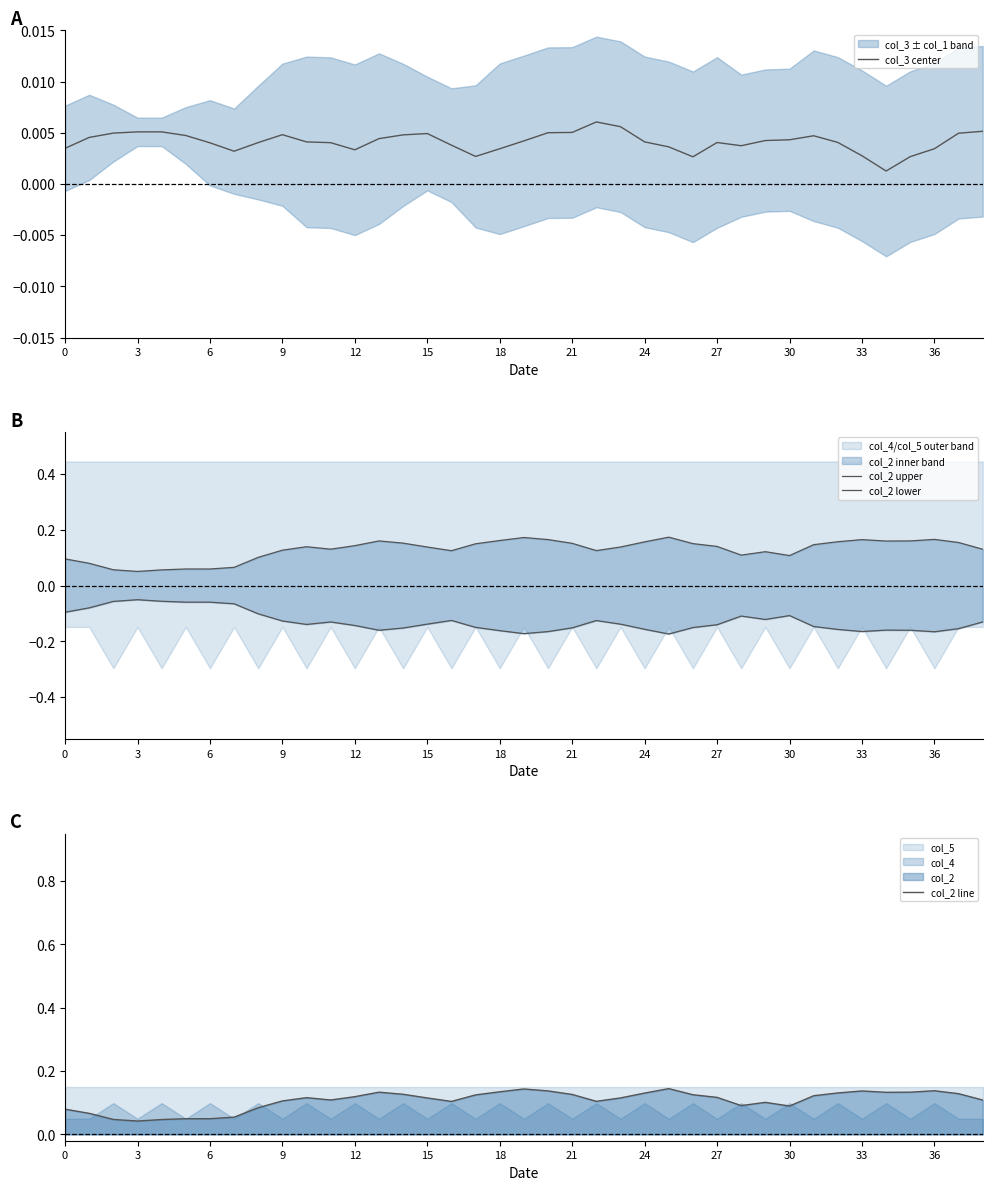

Is it true that col_2 line equals 0.0 at 21?

False